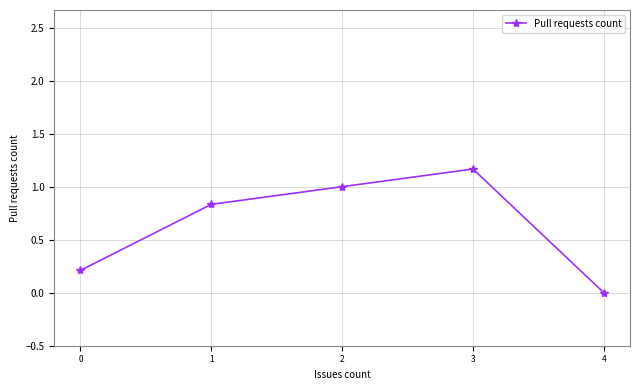

Which category has the lowest value across all series?

4